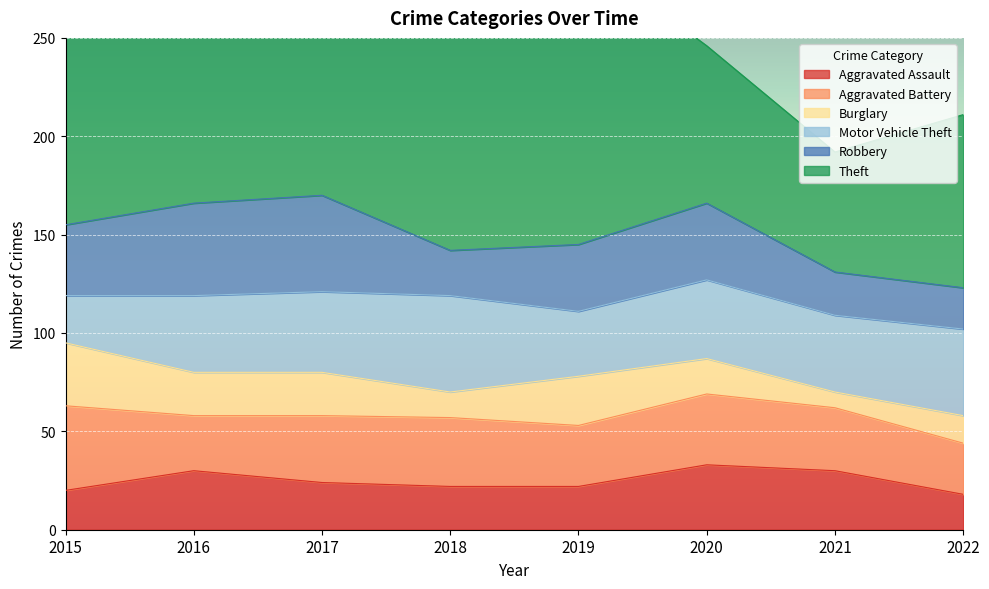

How many intersections are there between Motor Vehicle Theft and Burglary?

1